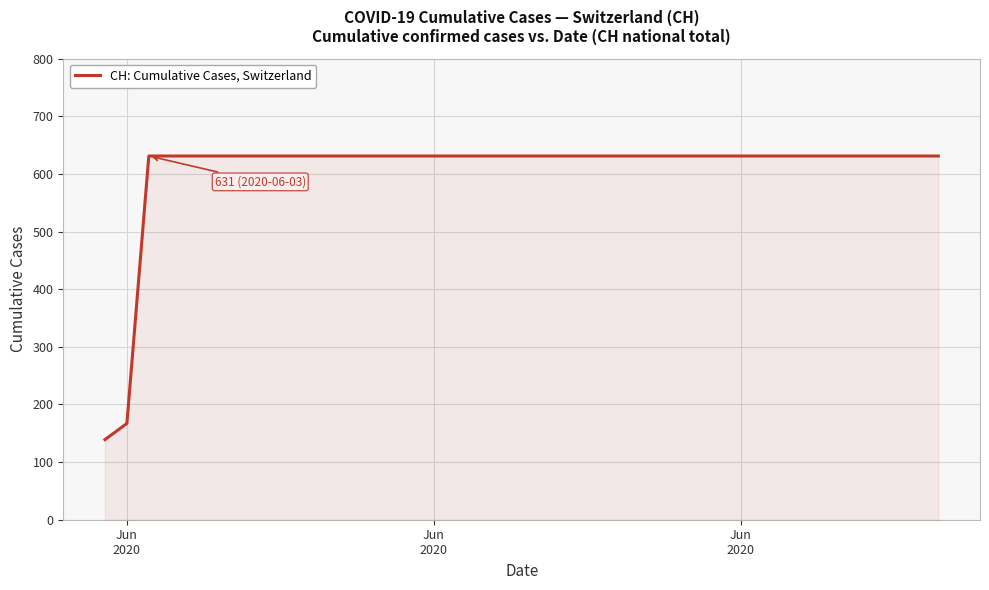

What is the maximum value shown in the chart?

631